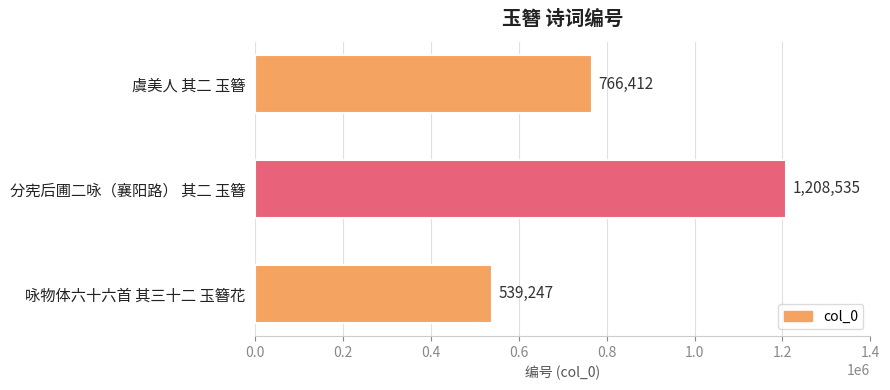

The chart shows a value of 330686 at 虞美人 其二 玉簪. True or false?

False